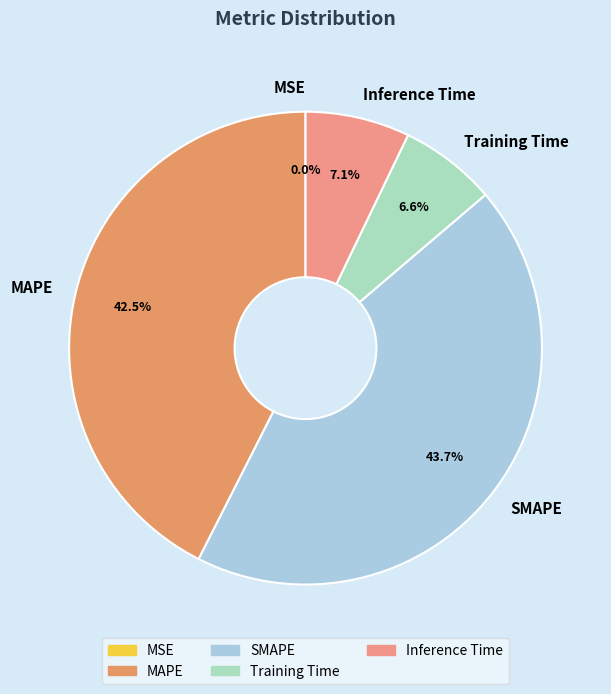

What is the largest slice in the pie chart?

SMAPE